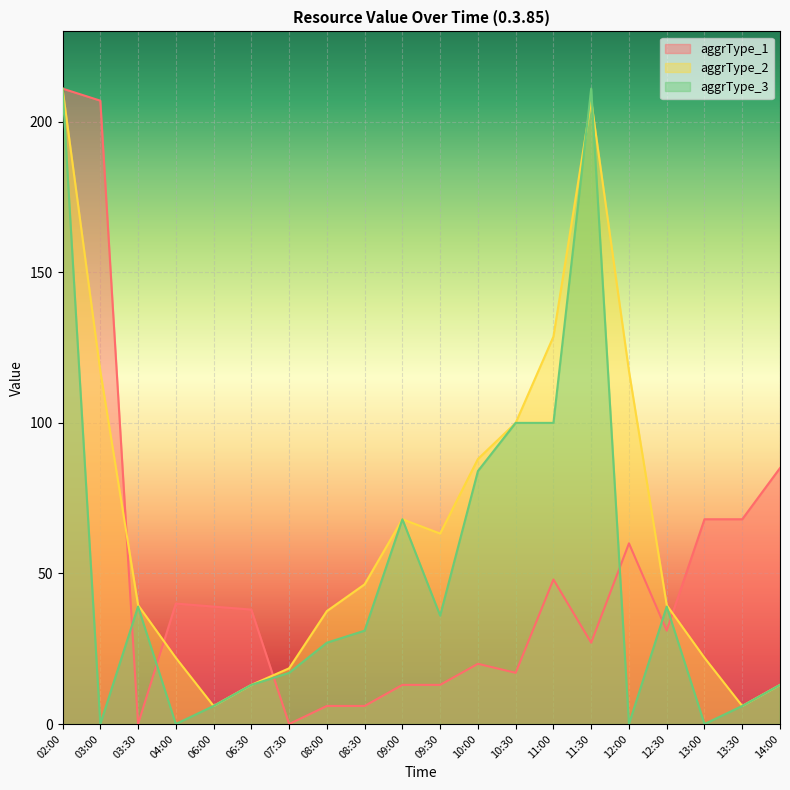

What is the label of the 5th point from the right?

12:00